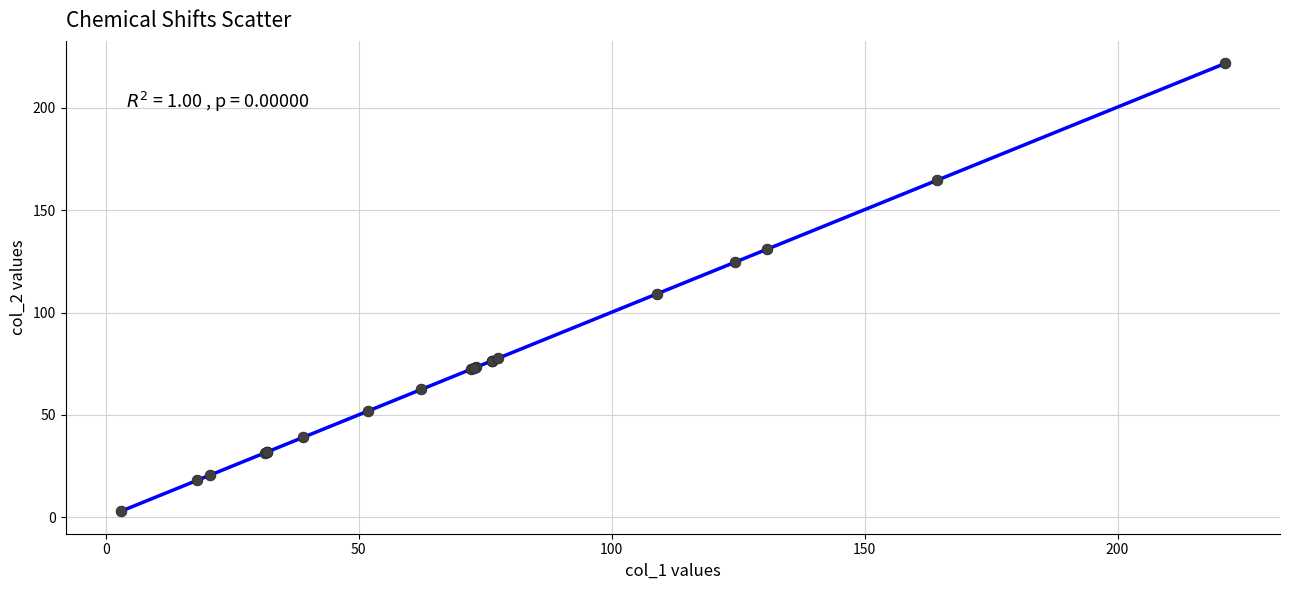

What Y value in the scatter plot is closest to 112?

109.0